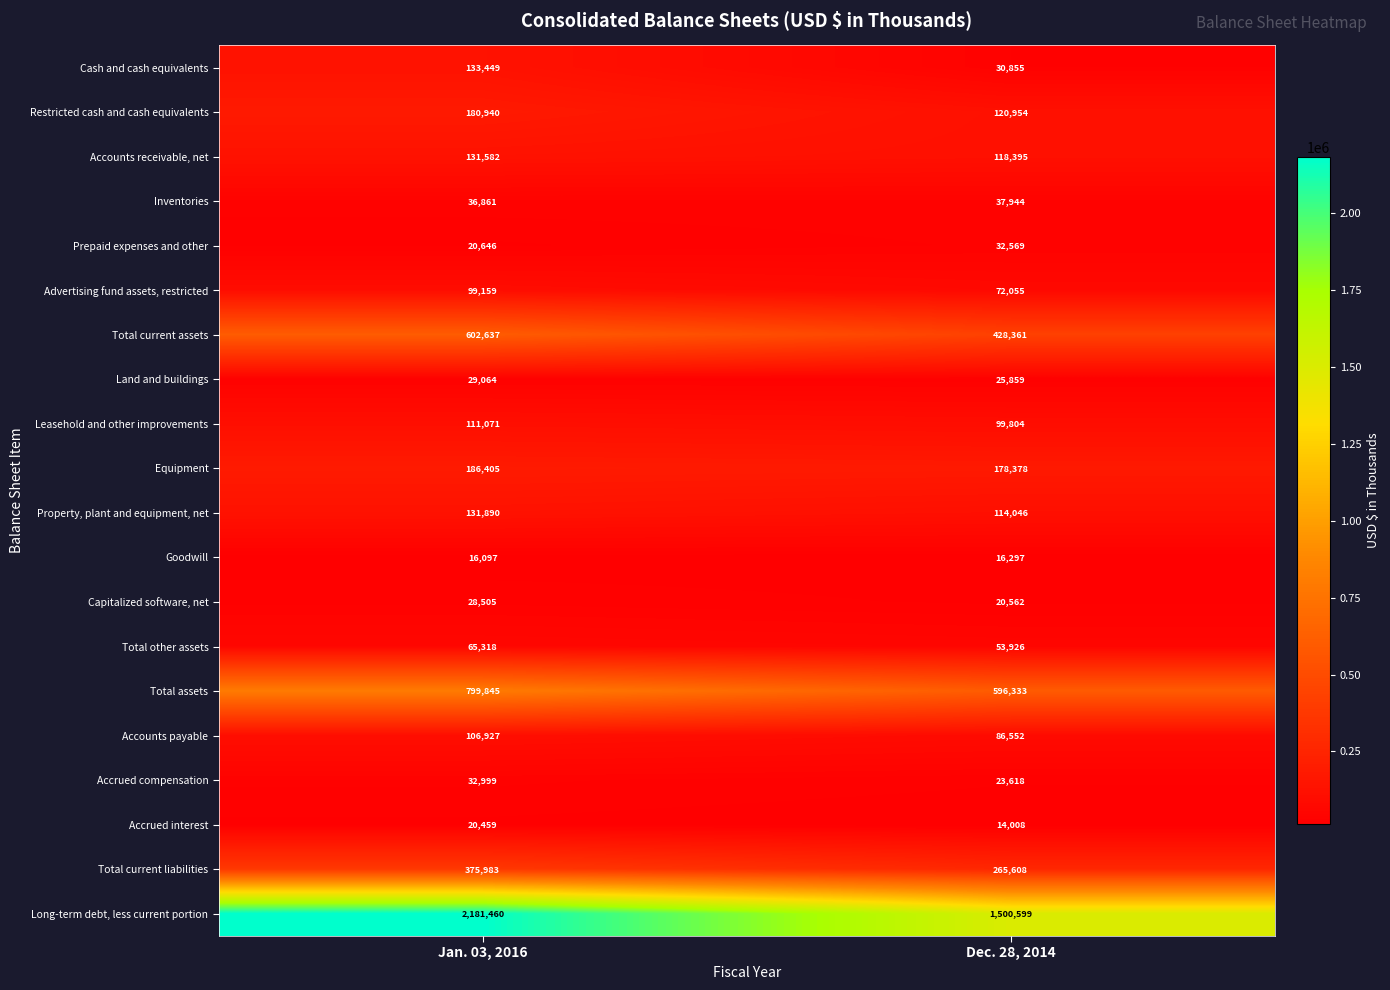

The value of Advertising fund assets, restricted at Dec. 28, 2014 is 72055. True or false?

True